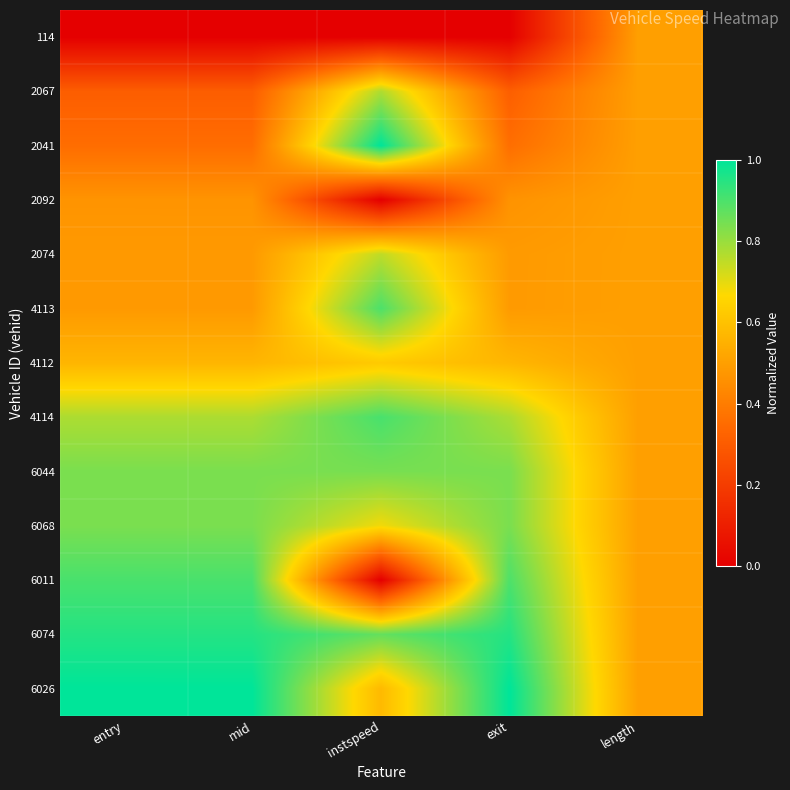

Reading left to right, transcribe all the data shown in this chart.

114: entry=0.0	mid=0.0	instspeed=0.0	exit=0.0	length=0.5
2067: entry=0.3	mid=0.3	instspeed=0.8	exit=0.3	length=0.5
2041: entry=0.4	mid=0.4	instspeed=1.0	exit=0.4	length=0.5
2092: entry=0.5	mid=0.5	instspeed=0.0	exit=0.5	length=0.5
2074: entry=0.5	mid=0.5	instspeed=0.8	exit=0.5	length=0.5
4113: entry=0.5	mid=0.5	instspeed=0.9	exit=0.5	length=0.5
4112: entry=0.6	mid=0.6	instspeed=0.6	exit=0.6	length=0.5
4114: entry=0.8	mid=0.8	instspeed=0.9	exit=0.8	length=0.5
6044: entry=0.8	mid=0.8	instspeed=0.8	exit=0.8	length=0.5
6068: entry=0.8	mid=0.8	instspeed=0.7	exit=0.8	length=0.5
6011: entry=0.9	mid=0.9	instspeed=0.0	exit=0.9	length=0.5
6074: entry=1.0	mid=1.0	instspeed=0.9	exit=1.0	length=0.5
6026: entry=1.0	mid=1.0	instspeed=0.6	exit=1.0	length=0.5